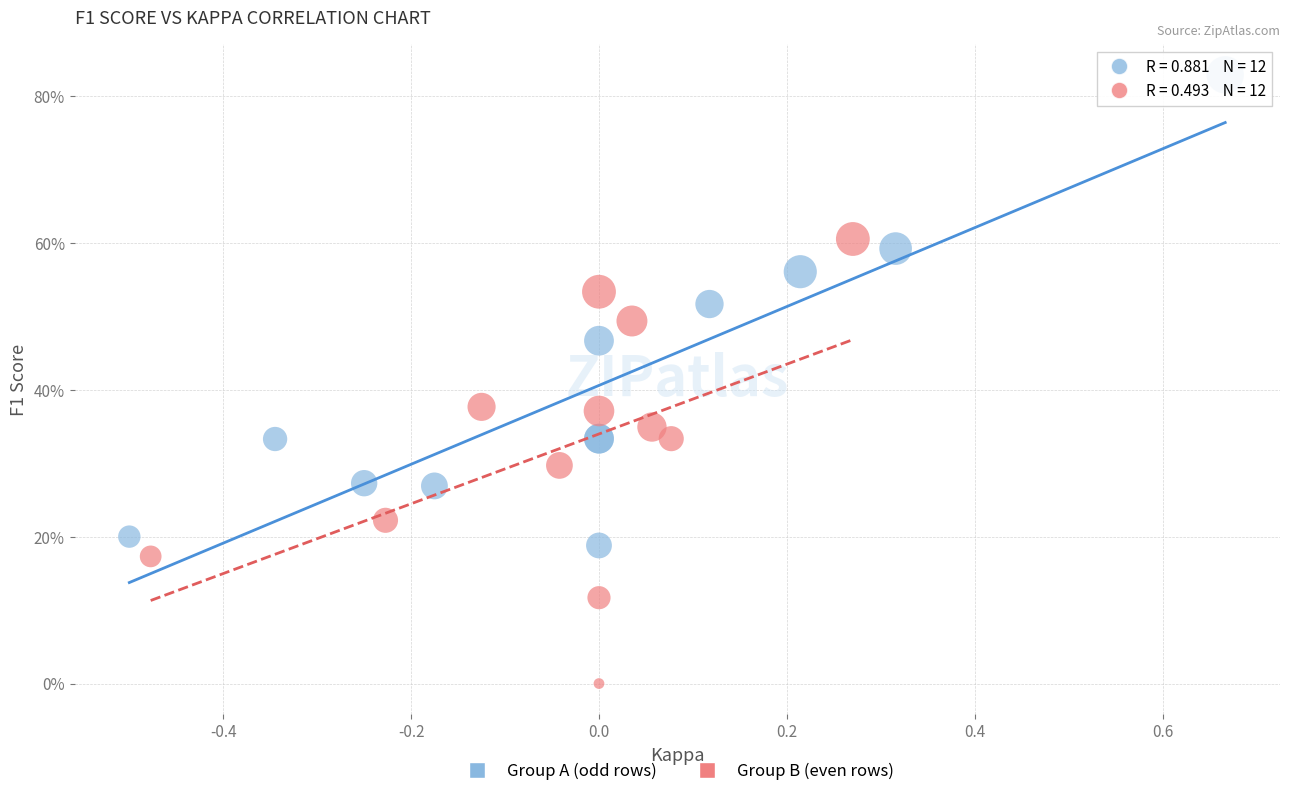

What are all the series names shown in the legend?

Group A (odd rows), Group B (even rows)